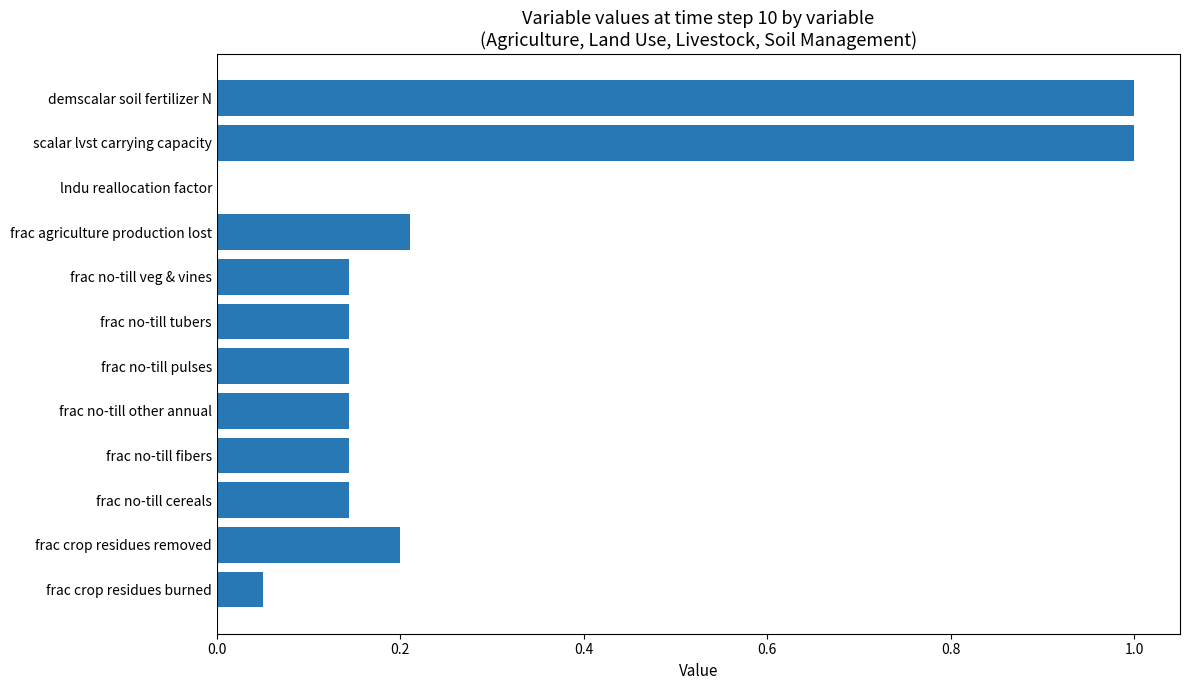

What is the change in value from frac no-till other annual to frac agriculture production lost?

+0.1